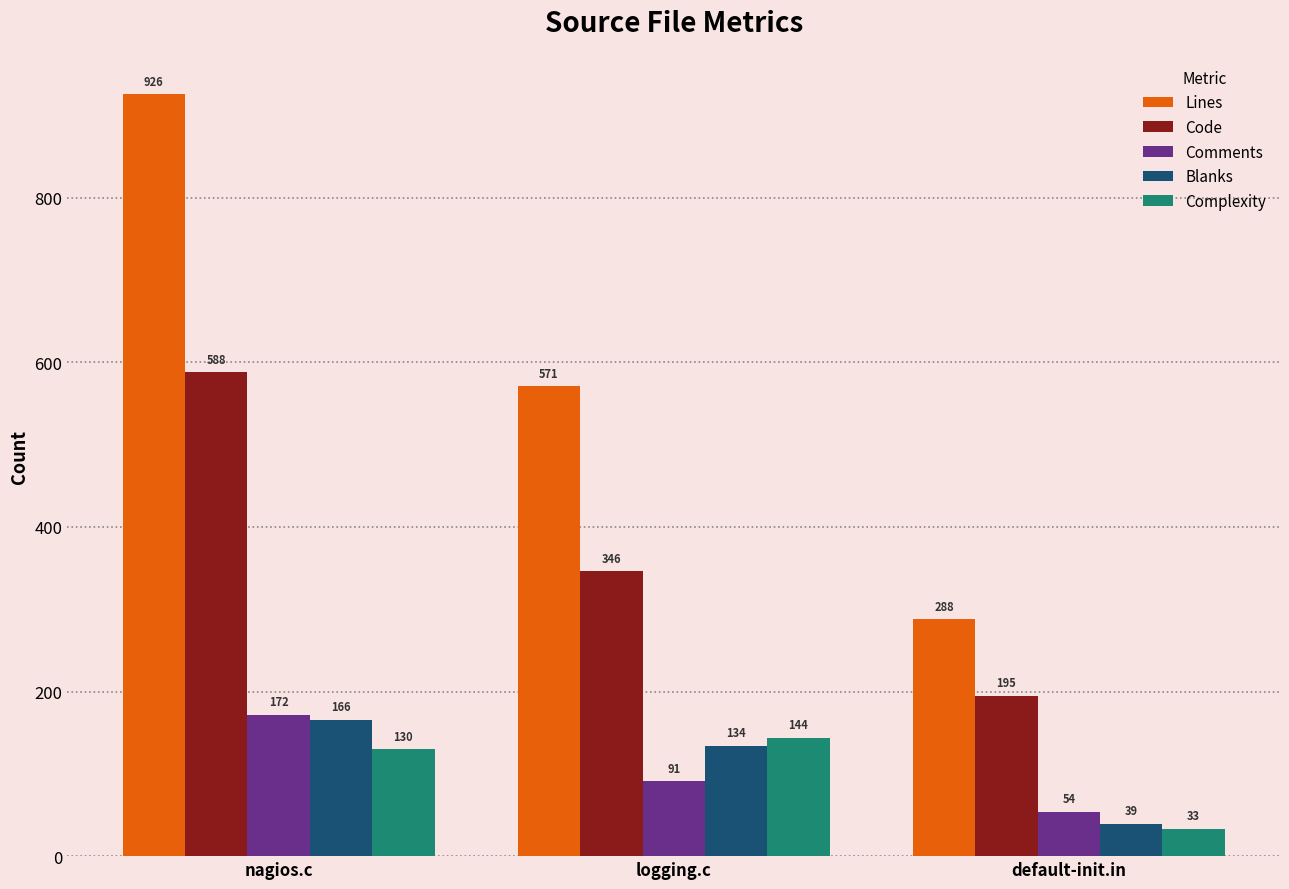

Is it true that Code equals 346 at logging.c?

True